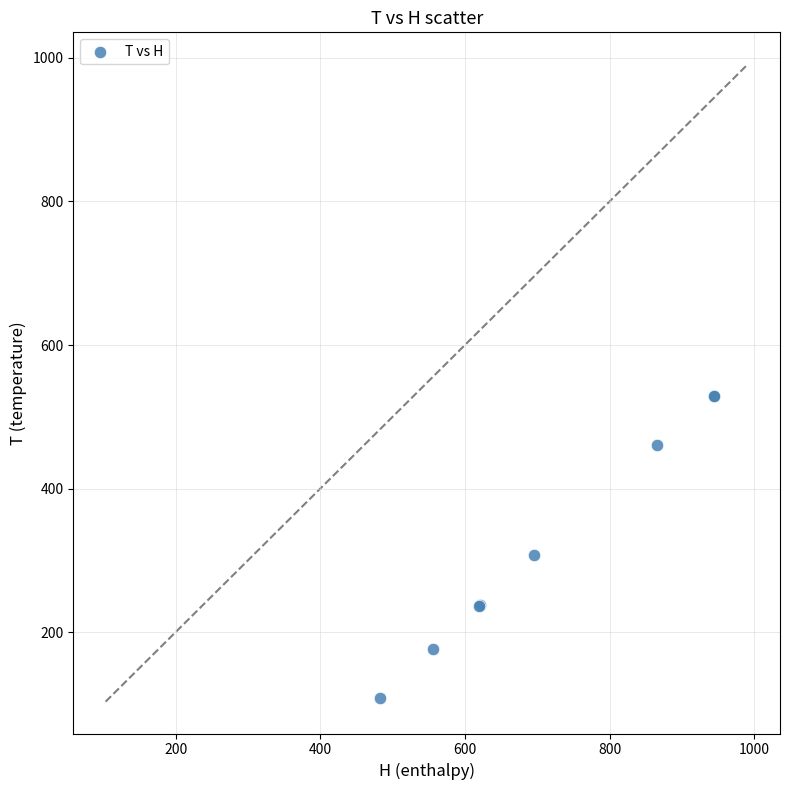

What Y value in the scatter plot is closest to 319?

306.9